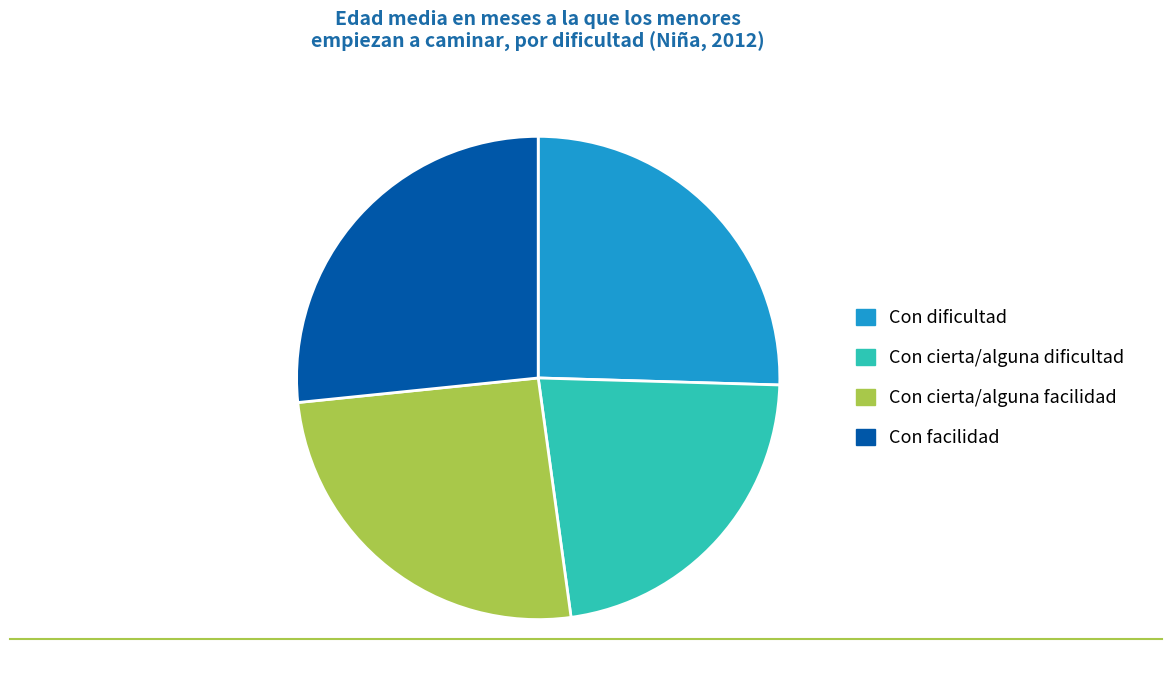

Is it true that Con facilidad is 38% of the pie?

False